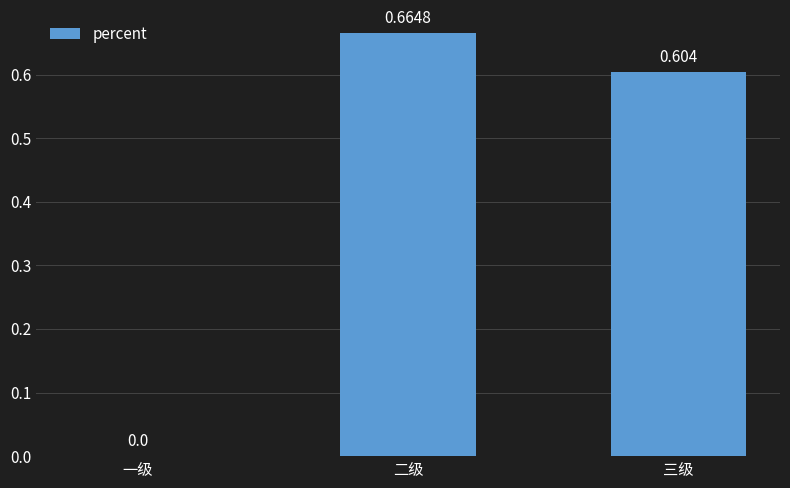

Does the chart contain stacked bars?

No